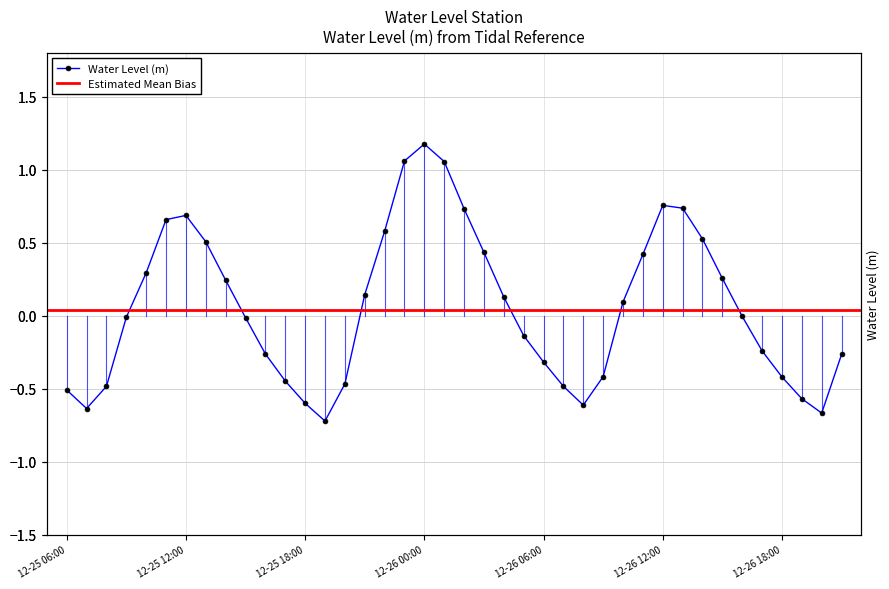

Reading left to right, what are all the values shown in this chart?

-0.5	-0.6	-0.5	-0.0	0.3	0.7	0.7	0.5	0.2	-0.0	-0.3	-0.4	-0.6	-0.7	-0.5	0.1	0.6	1.1	1.2	1.1	0.7	0.4	0.1	-0.1	-0.3	-0.5	-0.6	-0.4	0.1	0.4	0.8	0.7	0.5	0.3	-0.0	-0.2	-0.4	-0.6	-0.7	-0.3